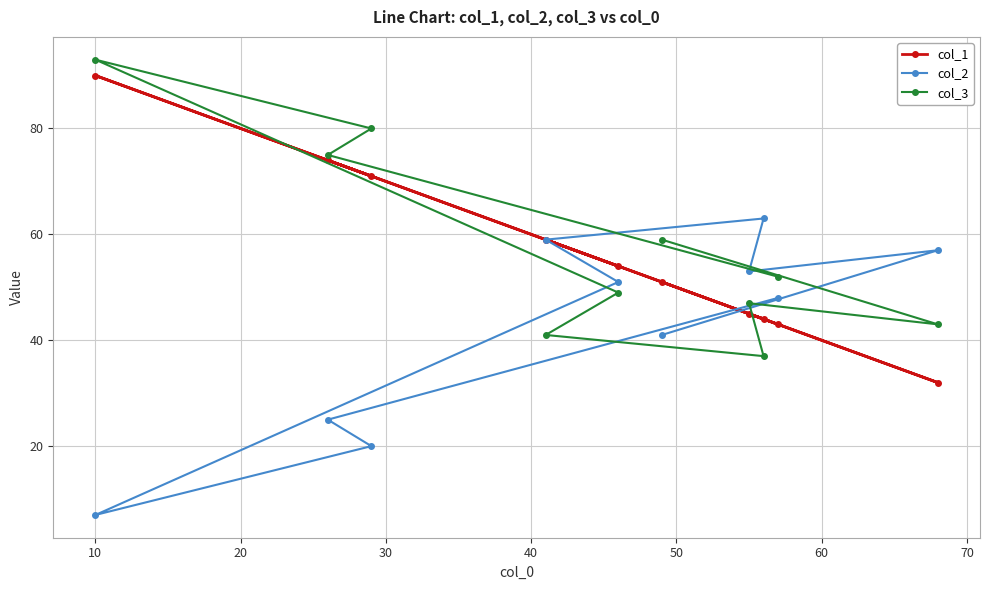

What is the difference between the maximum and minimum values in the col_3 series?

56